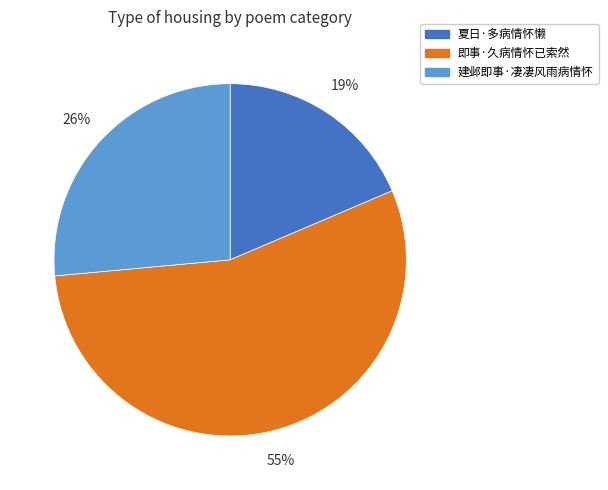

The 即事·久病情怀已索然 slice represents 66% of the pie. True or false?

False